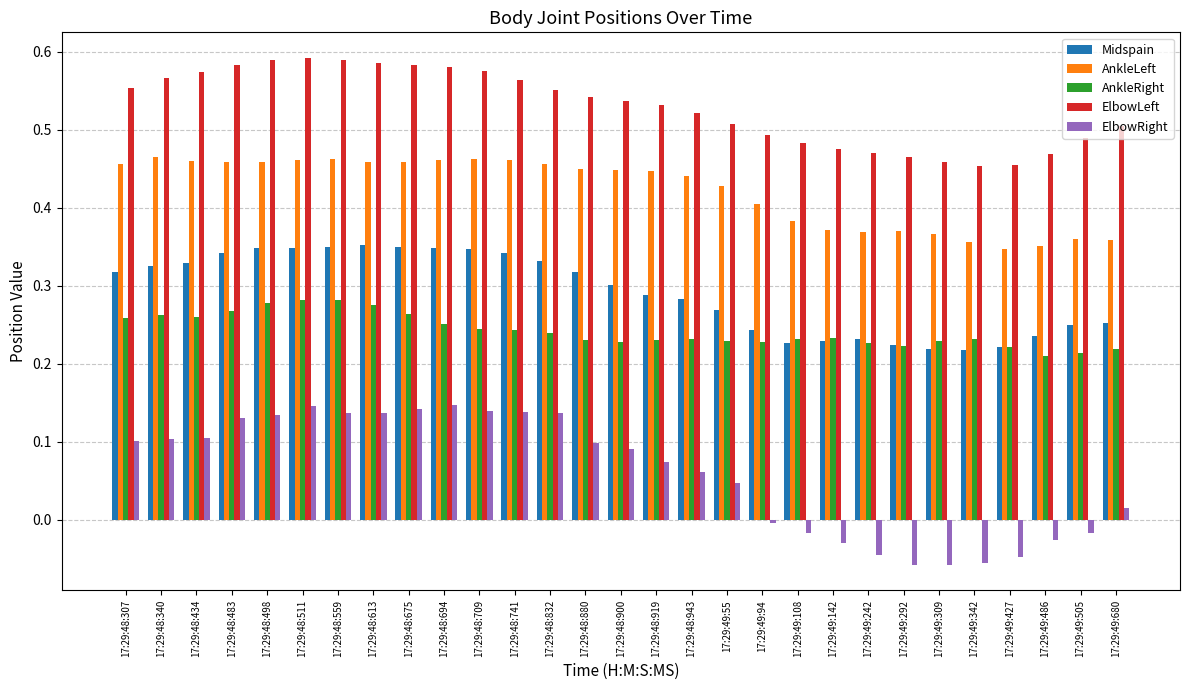

The value of ElbowRight at 17:29:48:880 is 0.1. True or false?

True